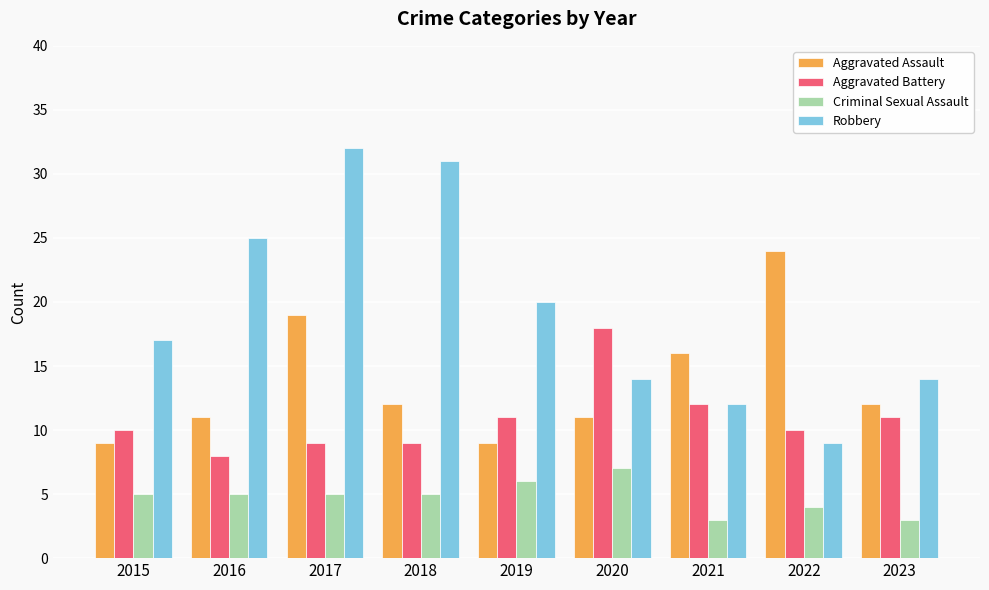

What is the approximate value of Robbery at 2019, to the nearest 10?

20